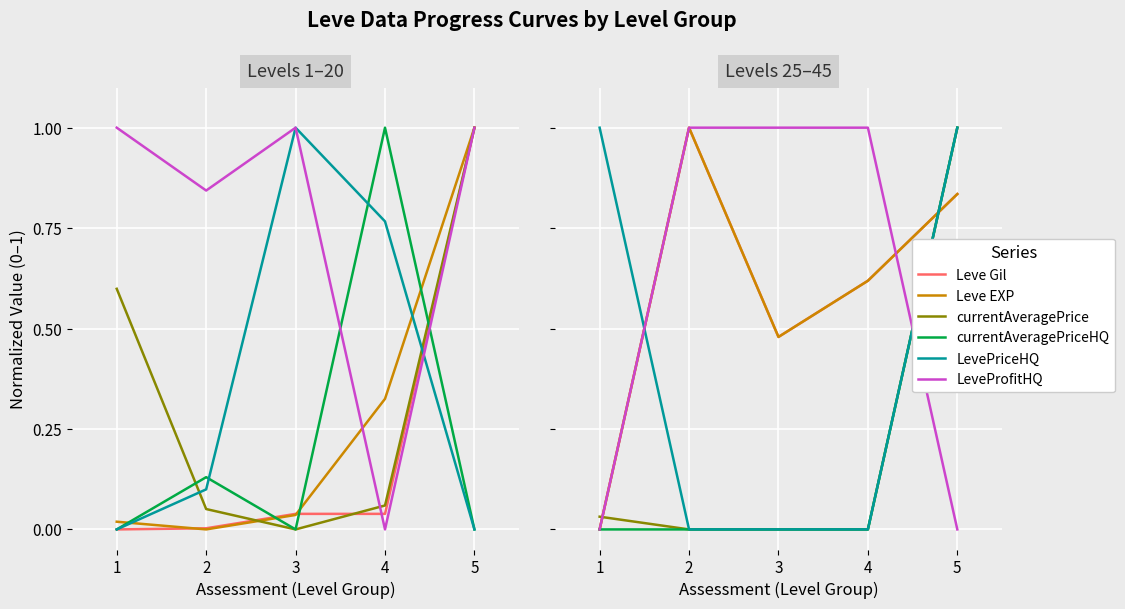

The value of Leve EXP at 5 is 1.1. True or false?

False